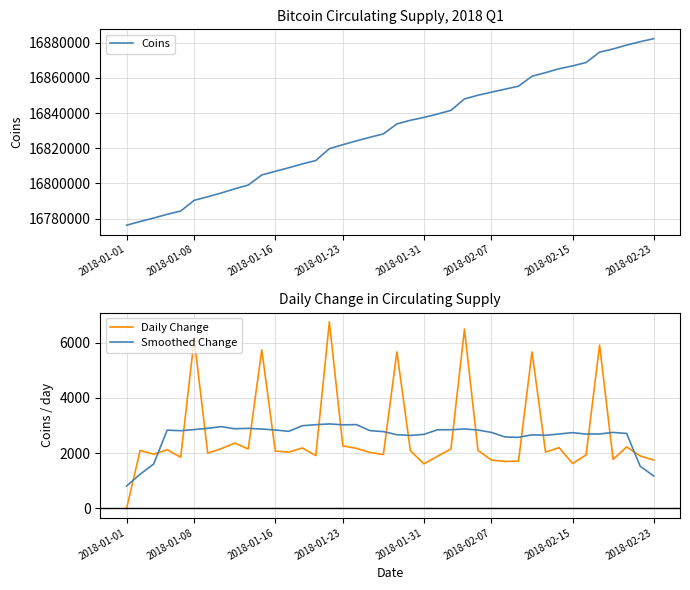

What is the highest value of the Daily Change series?

6750.0